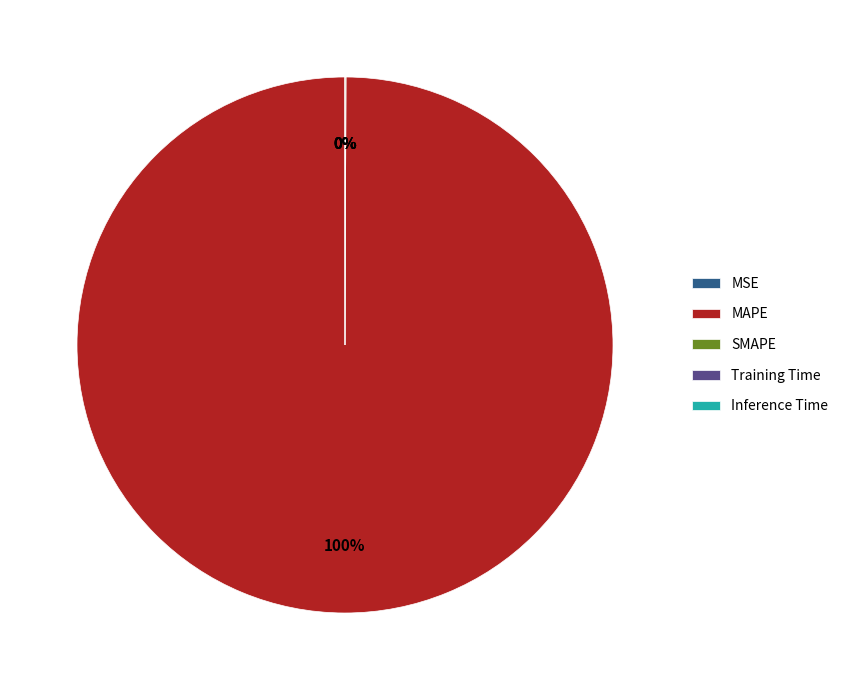

True or false: MAPE accounts for 100% of the total.

True